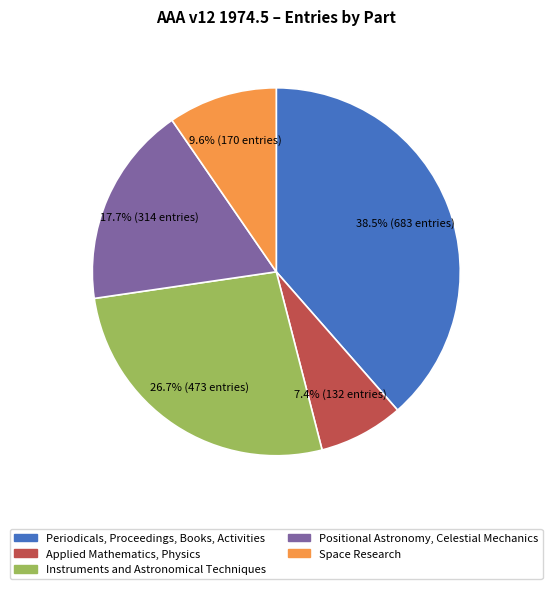

How many segments does this pie chart have?

5